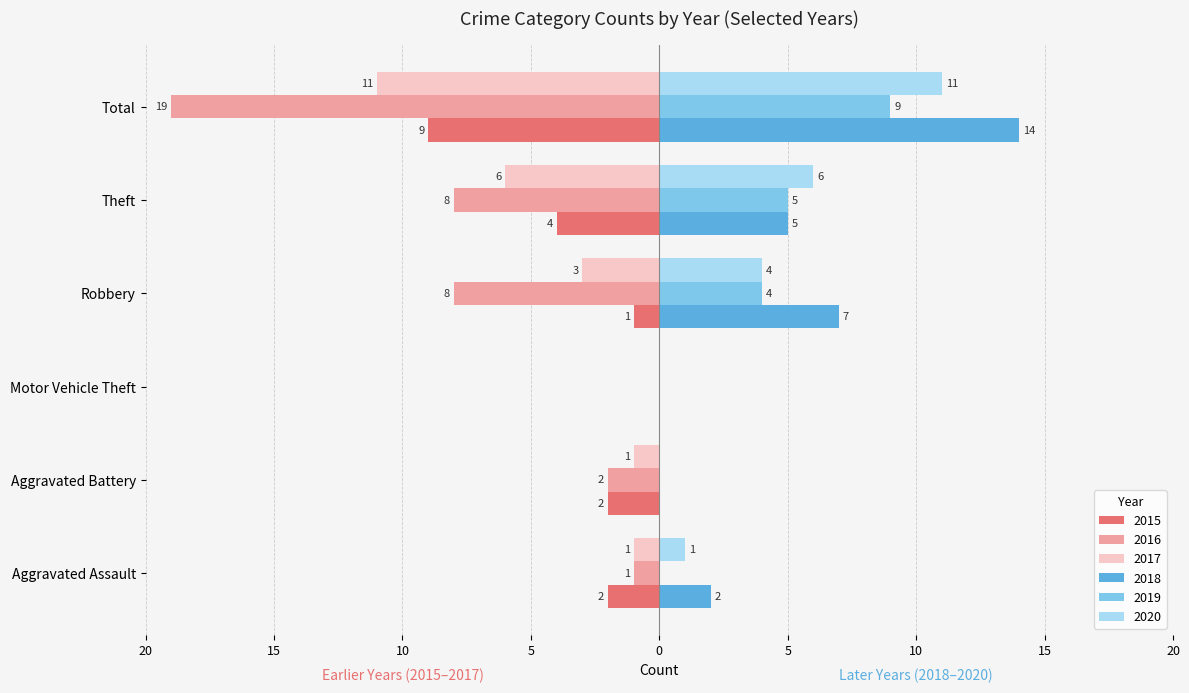

What are all the series names shown in the legend?

2015, 2016, 2017, 2018, 2019, 2020